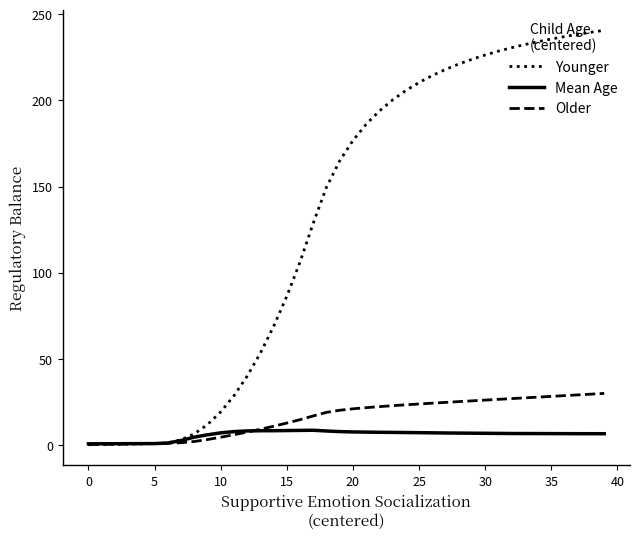

Which series has the largest total across all categories?

Younger